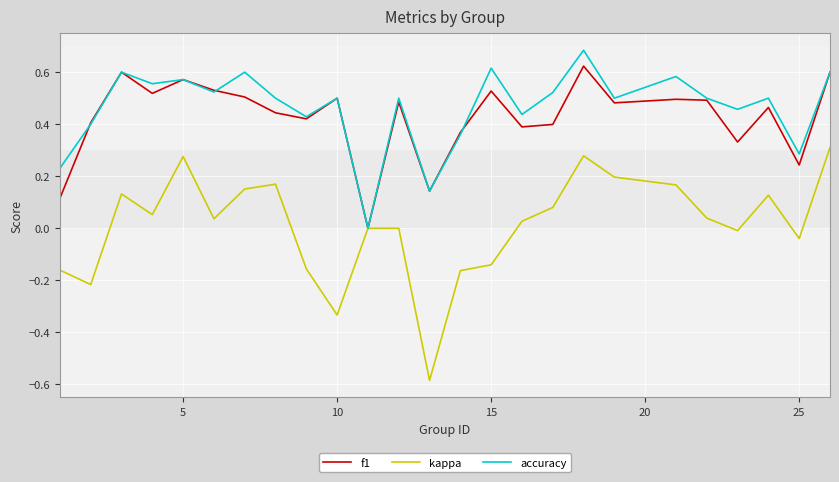

What are all the series names shown in the legend?

f1, kappa, accuracy